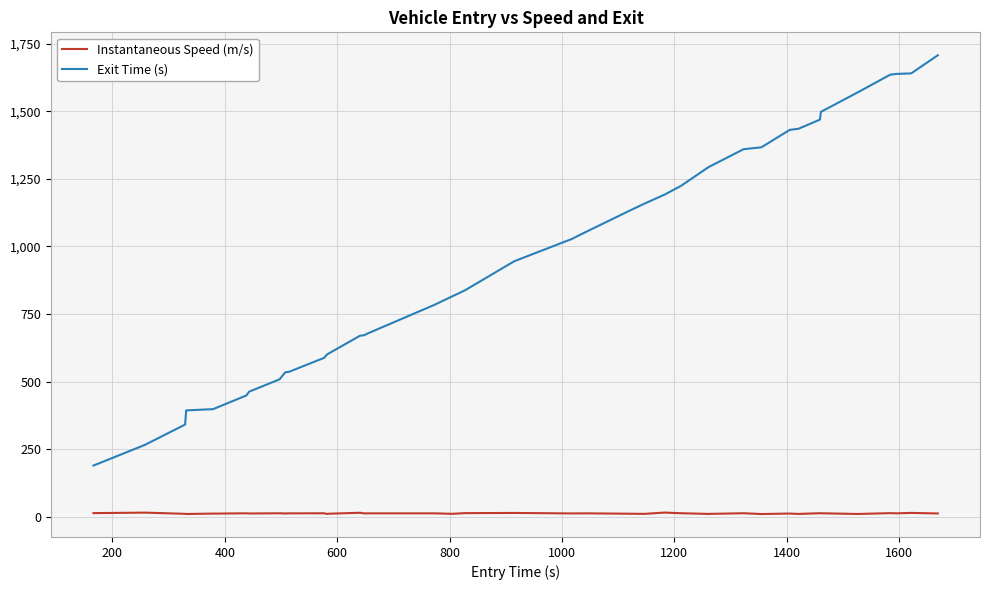

What is the maximum value shown in the chart?

1707.0